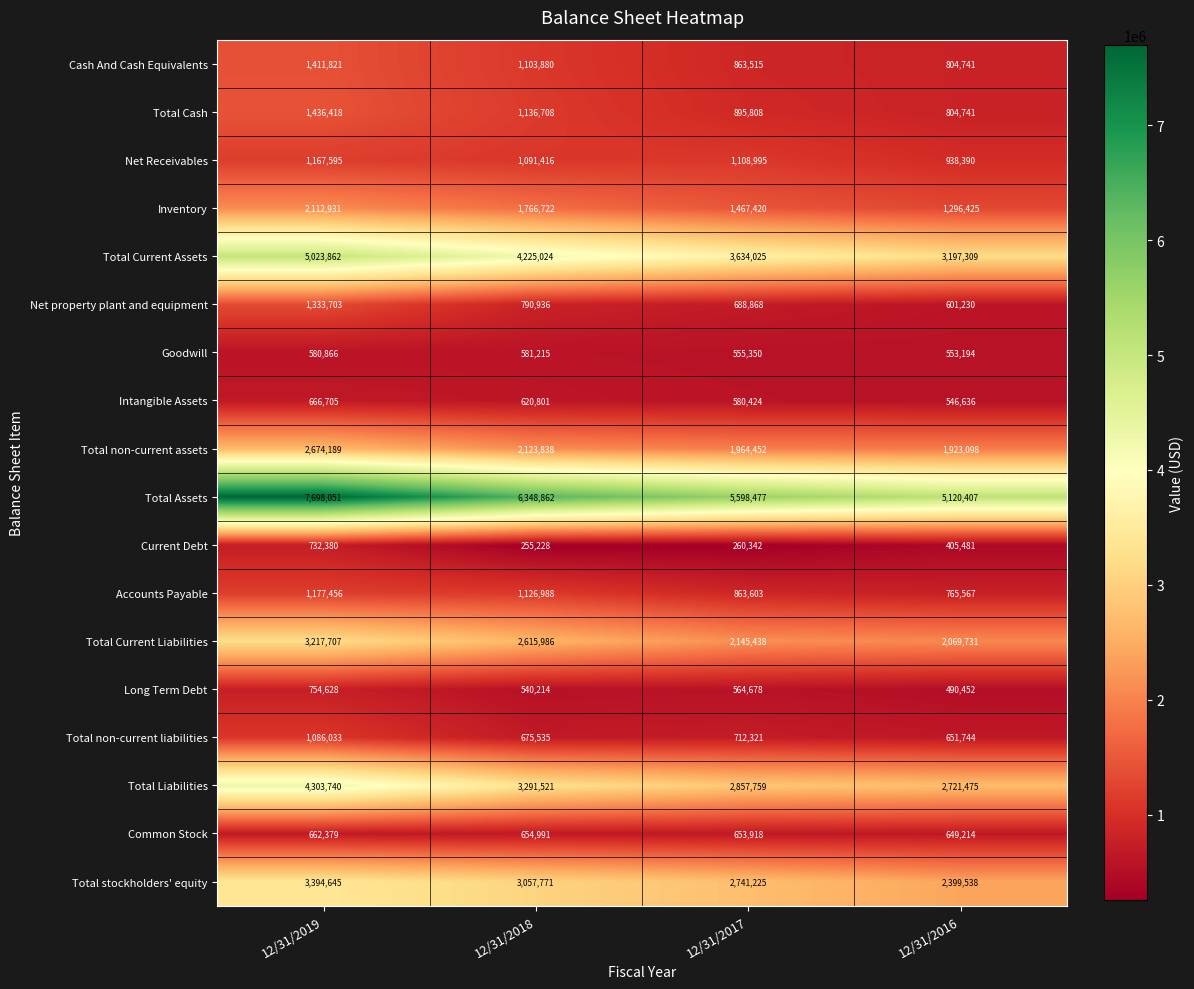

At which label does Net property plant and equipment reach its peak?

12/31/2019